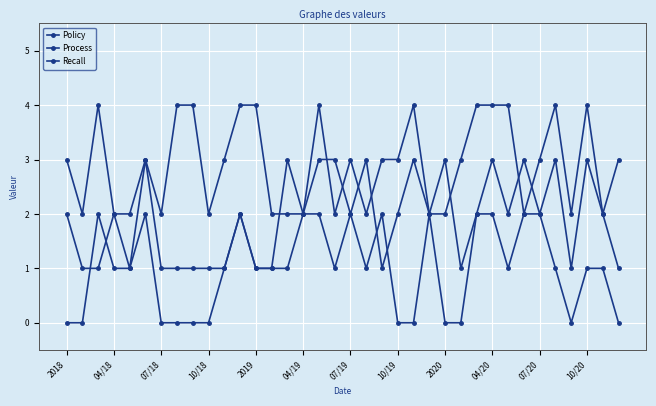

How many categories are shown in the chart?

36